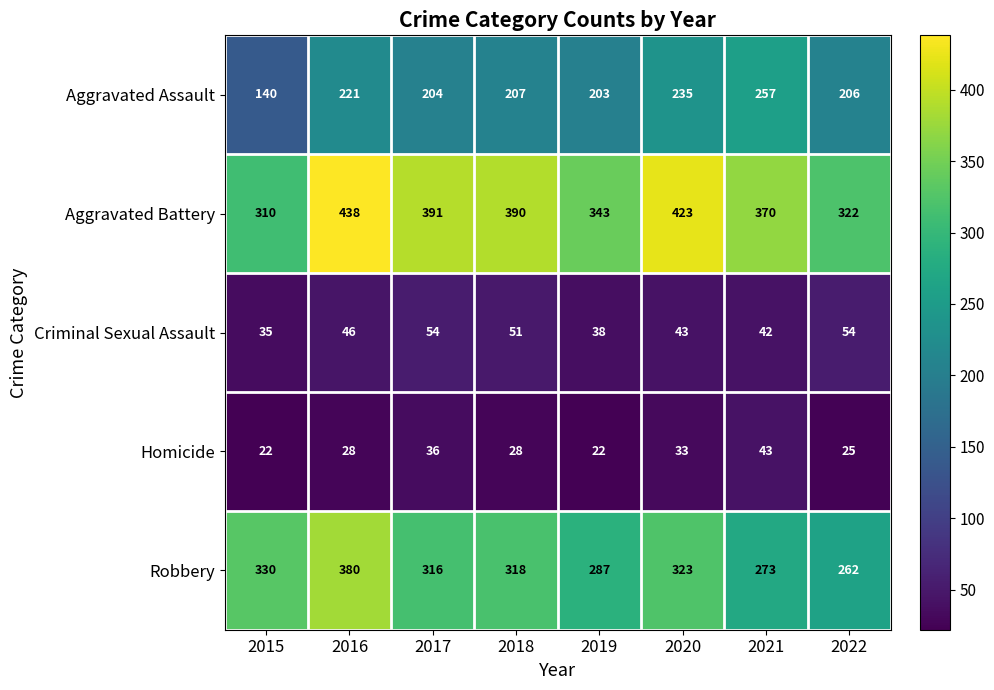

What is the smallest value displayed?

22